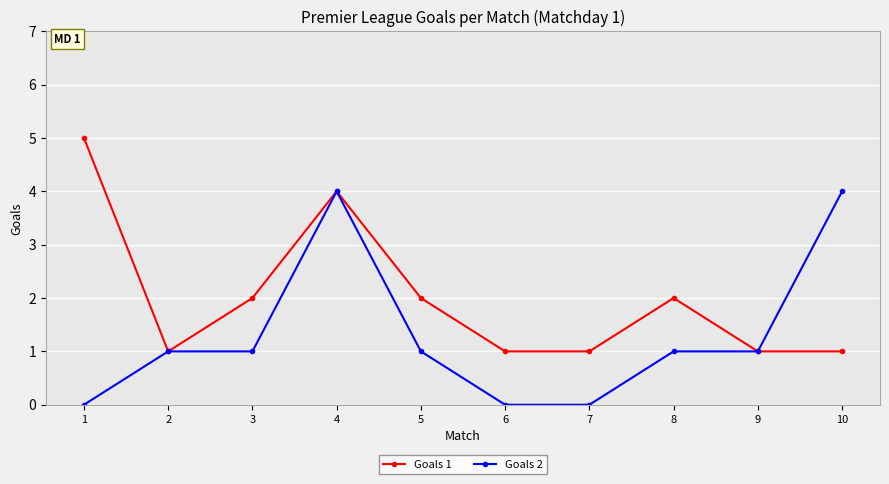

What is the difference between the maximum and second lowest values in the Goals 1 series?

4